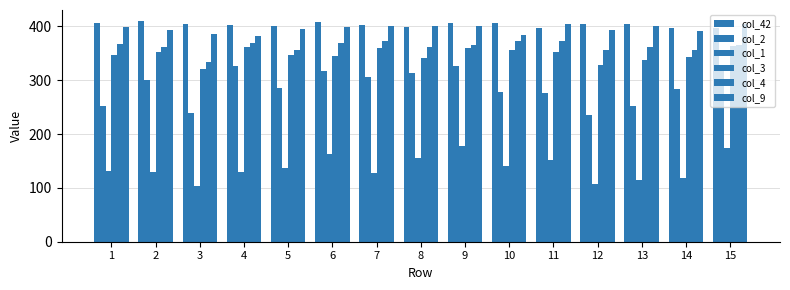

At which category does the chart reach its minimum across all series?

3